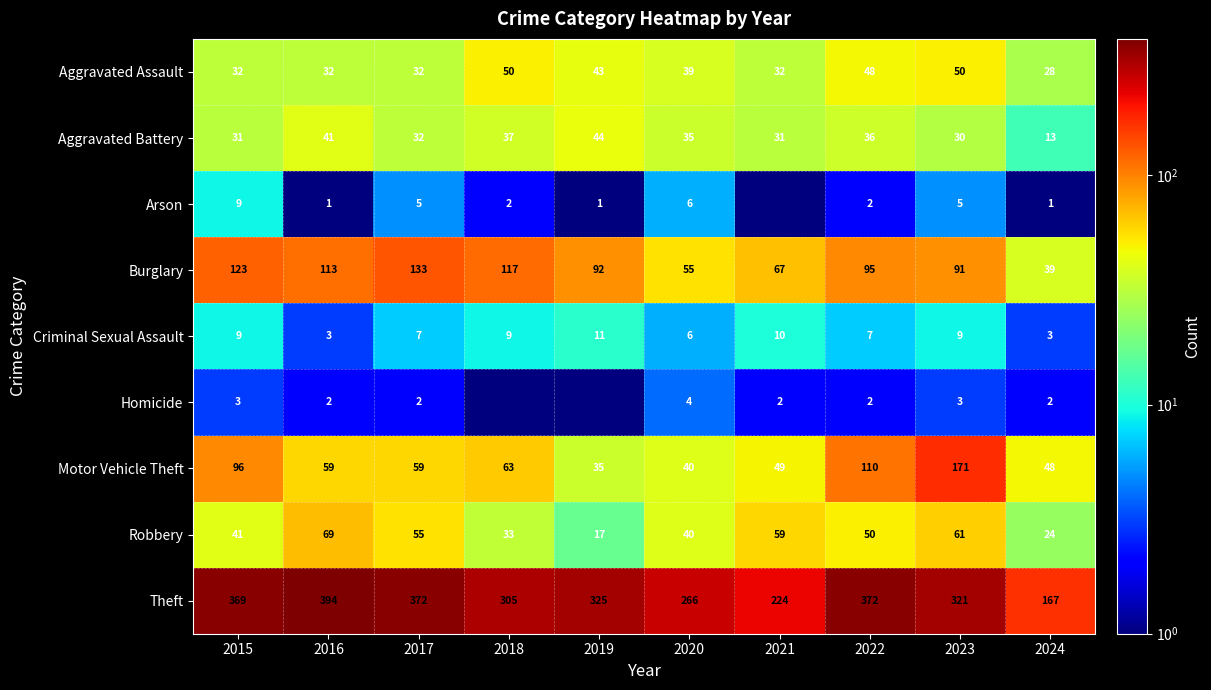

Is the value of Arson at 2017 greater than the value of Aggravated Assault at 2021?

No